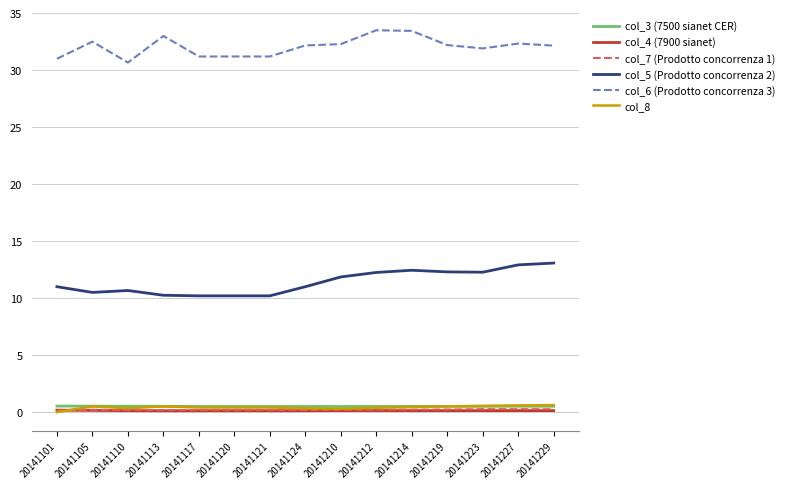

What is the maximum value shown in the chart?

33.5